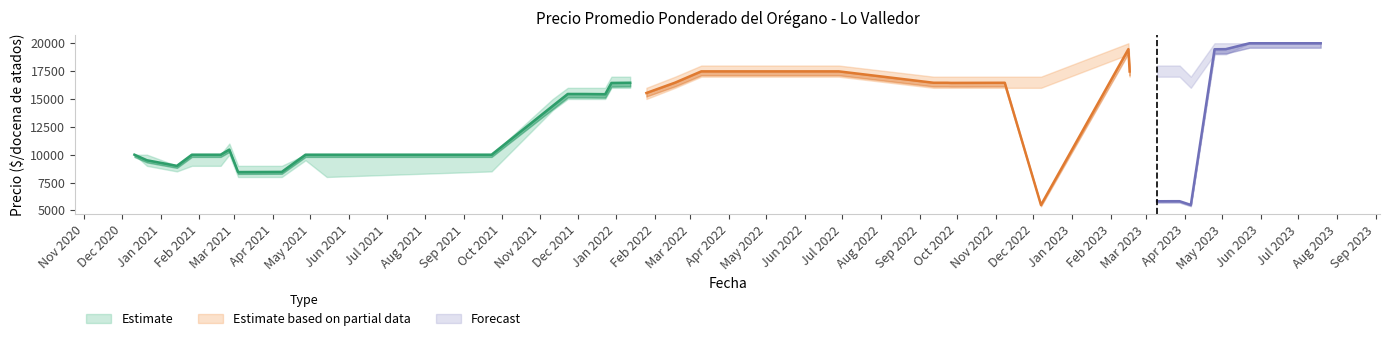

What is the approximate value of Precio promedio ponderado lower at 36?

20000